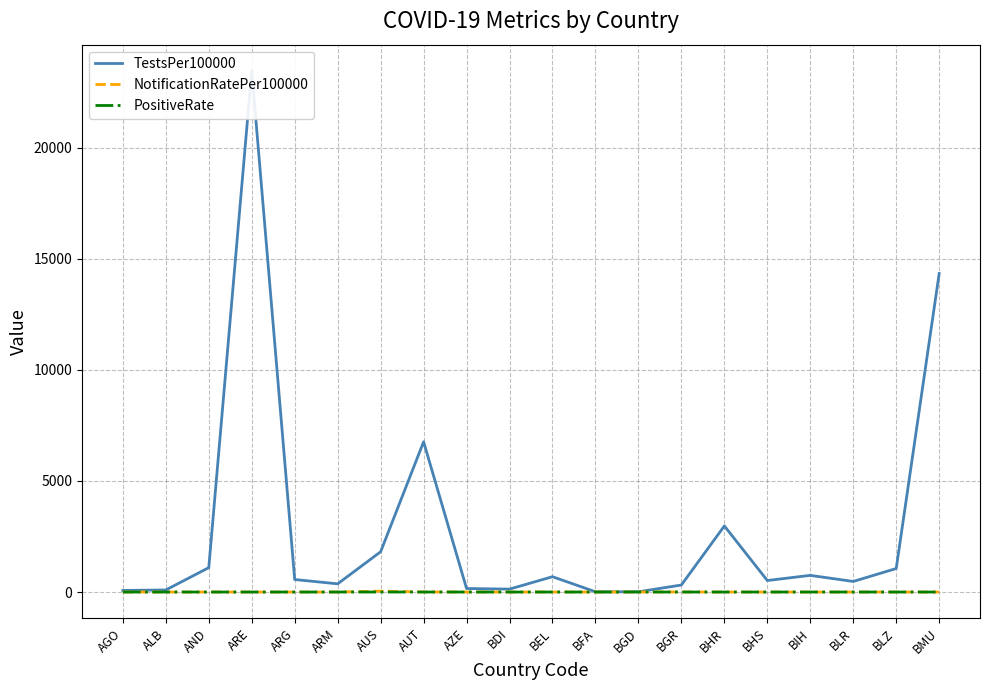

List the labels in order of PositiveRate value, smallest first.

AGO, ALB, AND, ARE, ARG, ARM, AUS, AUT, BDI, BFA, BGR, BHR, BHS, BIH, BLR, BLZ, BMU, BEL, AZE, BGD